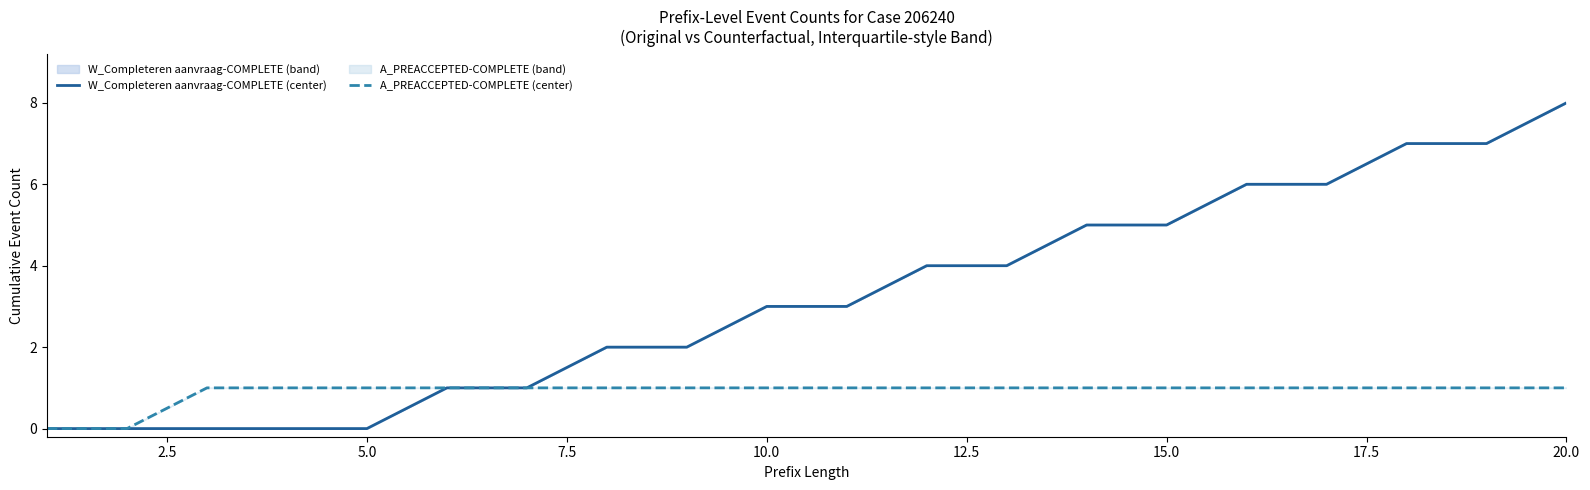

How many values in the W_Completeren aanvraag-COMPLETE (center) series exceed 3?

9